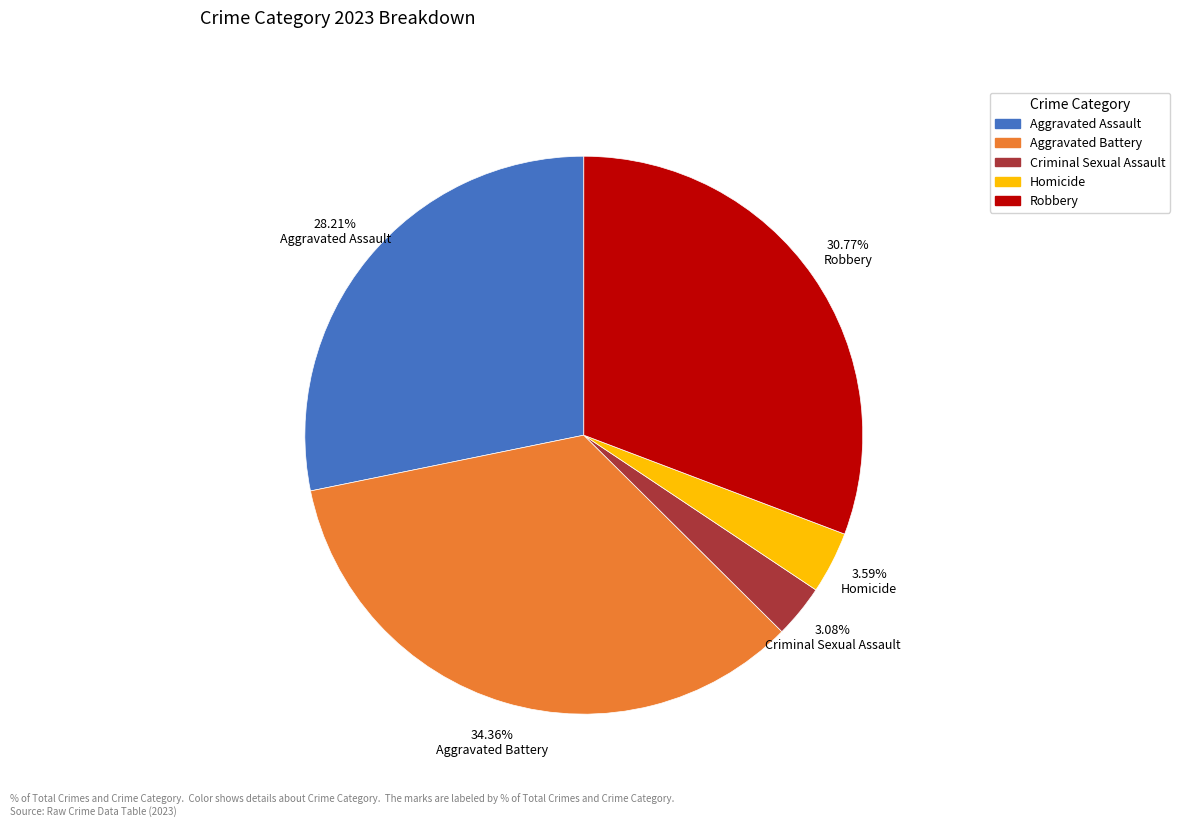

To the nearest percent, what portion does Aggravated Battery represent?

34%